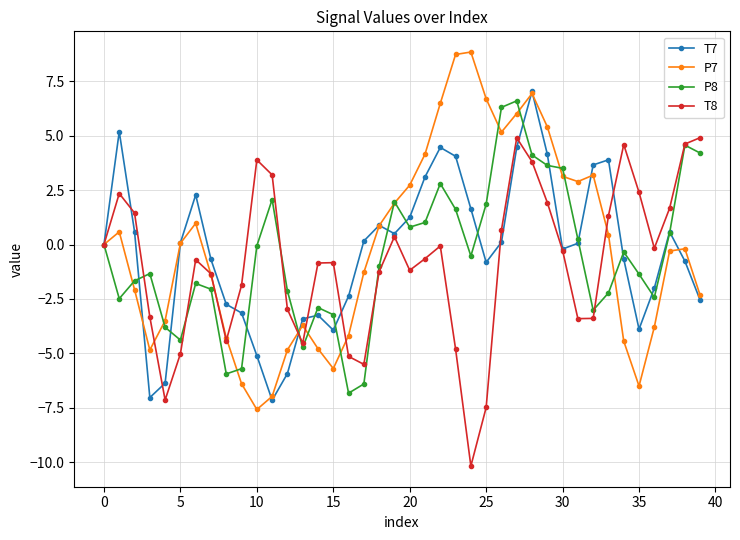

In T8, how many points are lower than both neighbors (excluding endpoints)?

8